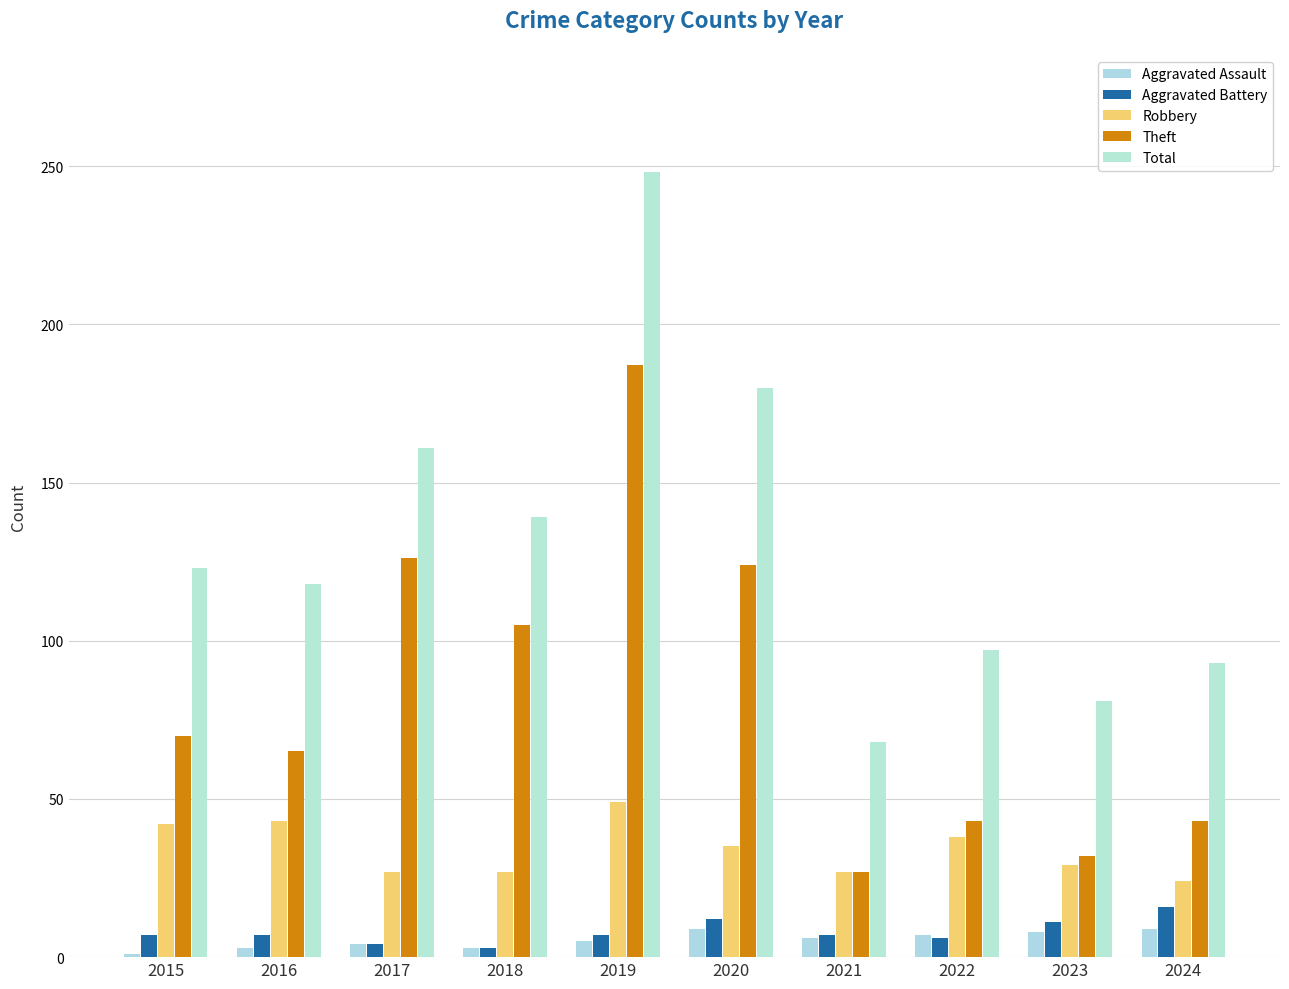

What is the sum of the Theft values at 2016 and 2023?

97